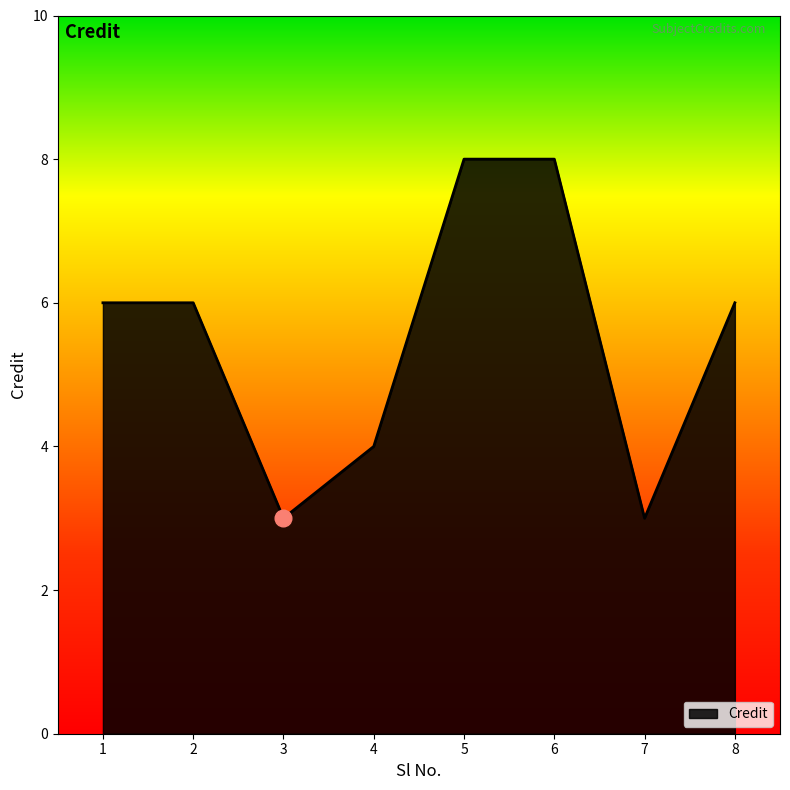

What is the difference between the maximum and minimum values?

5